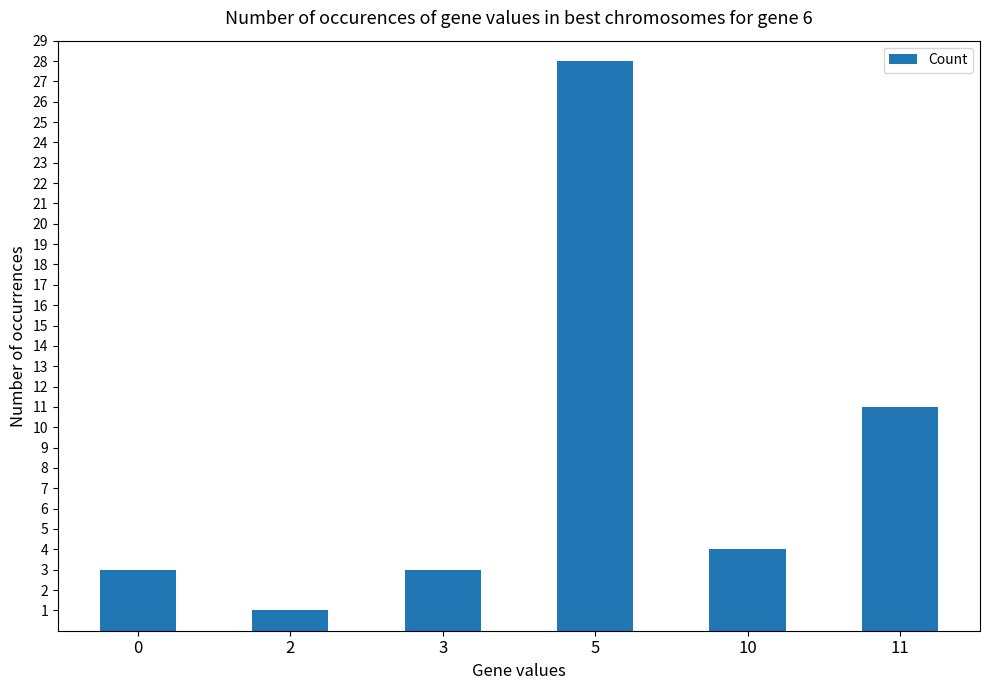

What is the sum of all values?

50